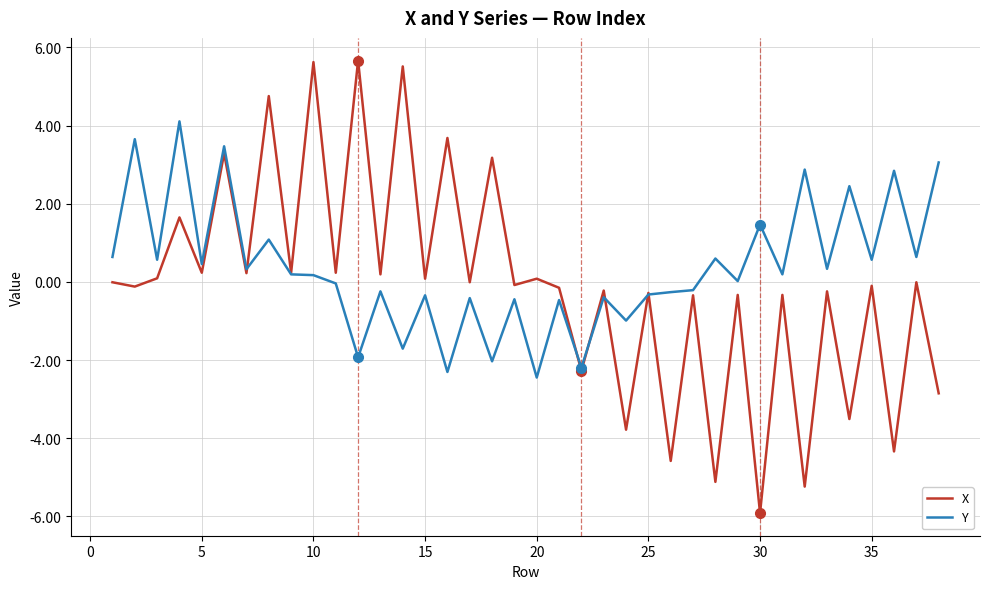

Rank the series by their maximum value, from lowest to highest.

Y, X